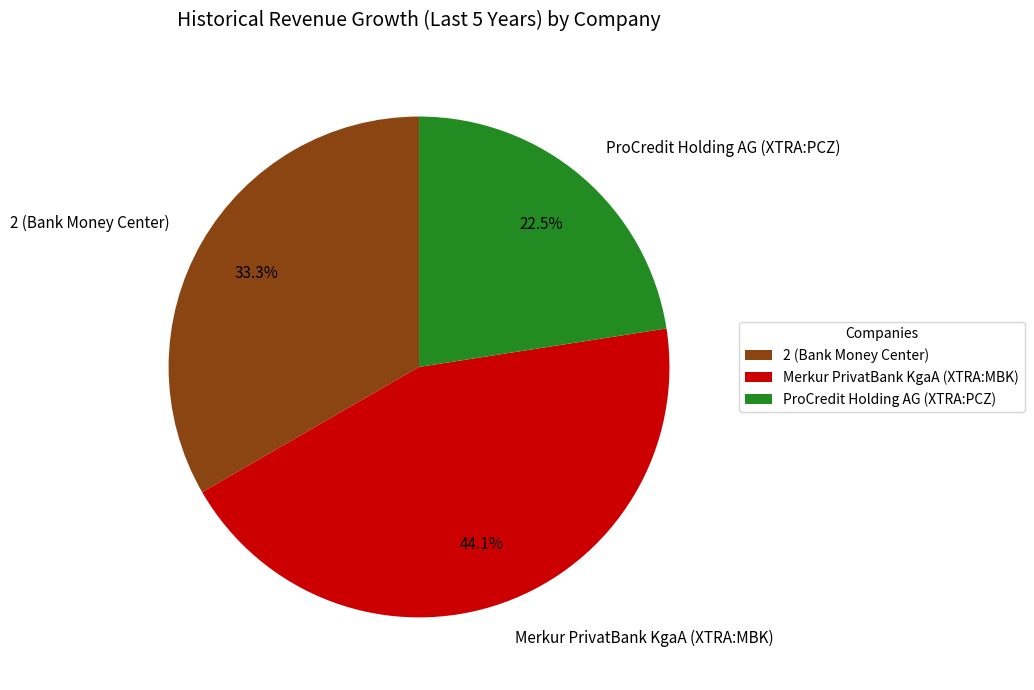

Does Merkur PrivatBank KgaA (XTRA:MBK) account for over 50% of the chart?

No